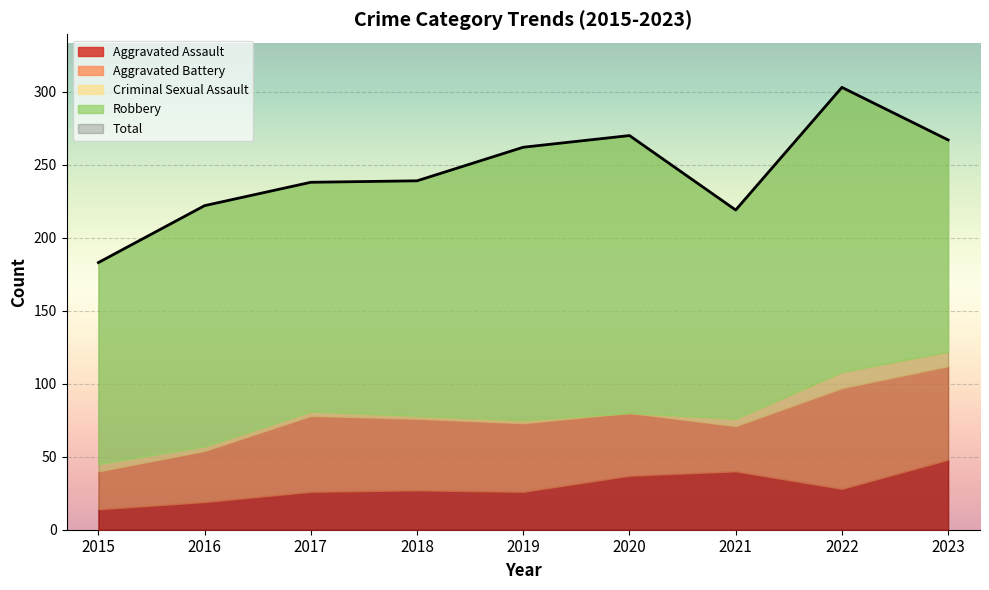

What is the difference between the maximum and minimum values in the Robbery series?

57